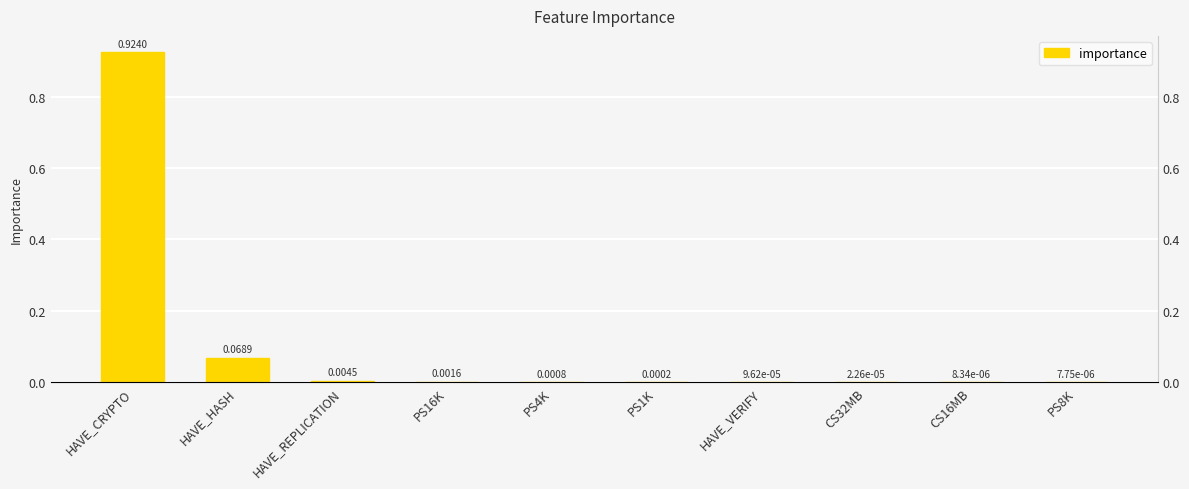

True or false: the data shows 0.0 at HAVE_VERIFY.

False